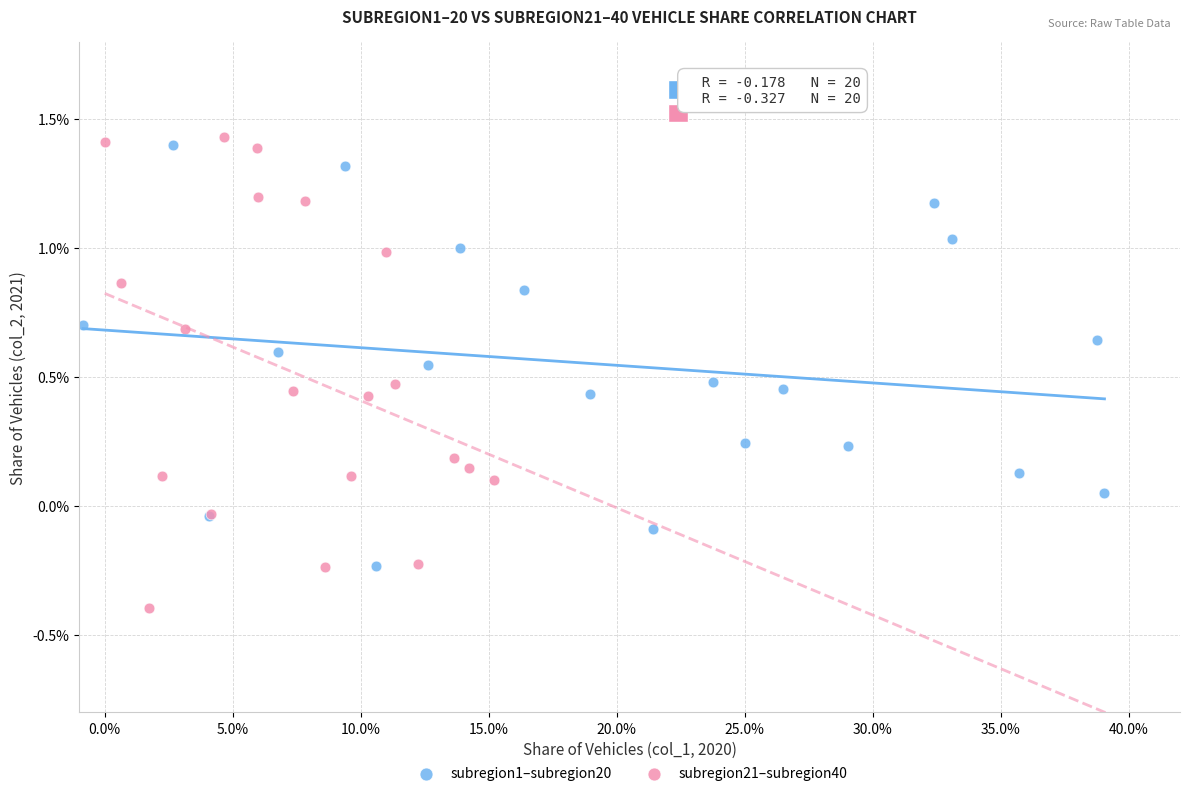

Which series contains the highest Y value?

subregion21–subregion40